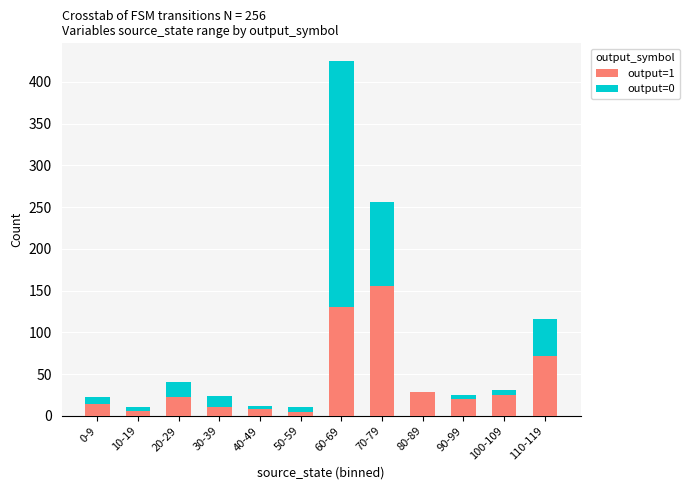

Are the bars grouped side by side (vs. stacked)?

No